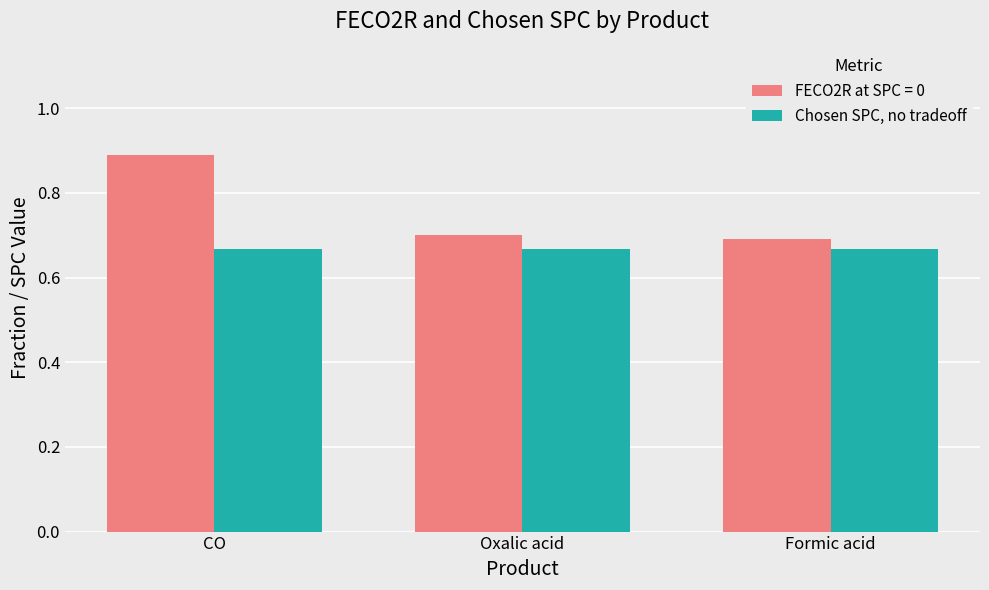

How many FECO2R at SPC = 0 values are between 0 and 1?

3